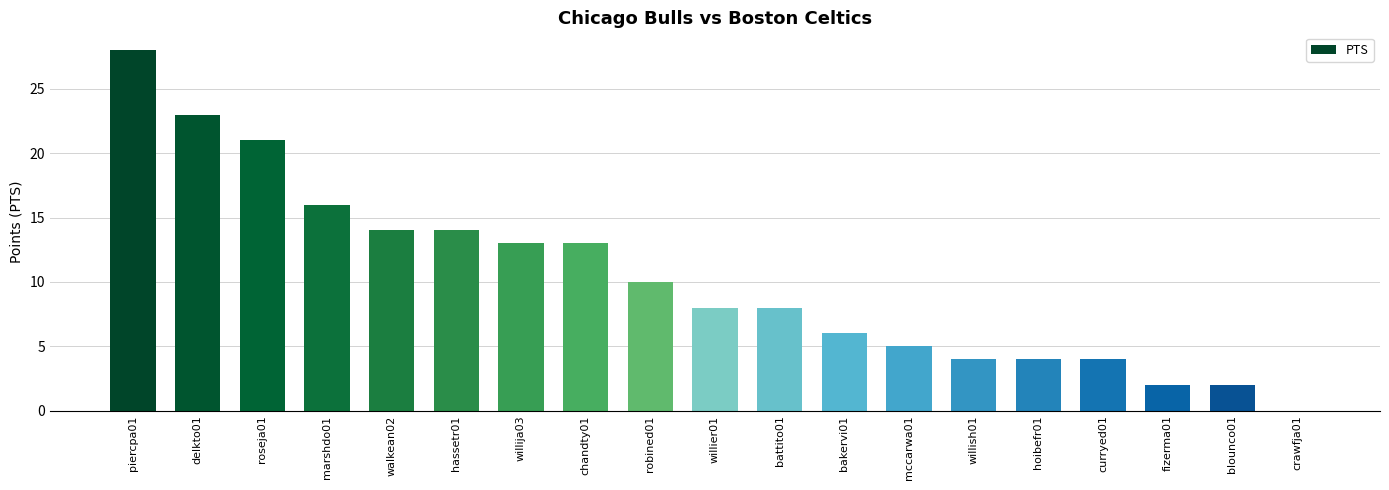

True or false: the data shows 3 at walkean02.

False